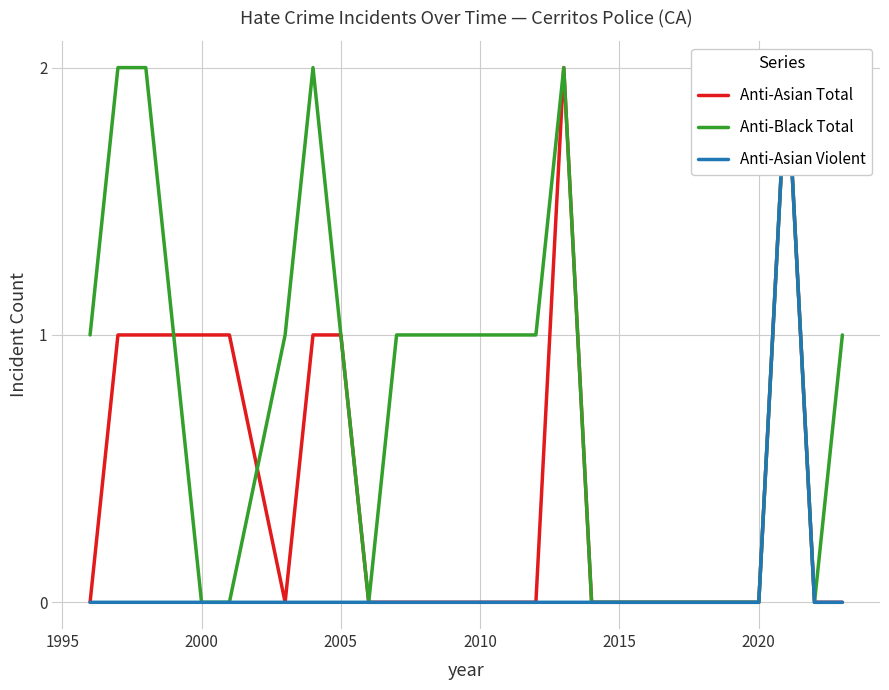

How many data points in Anti-Black Total are less than 1?

7